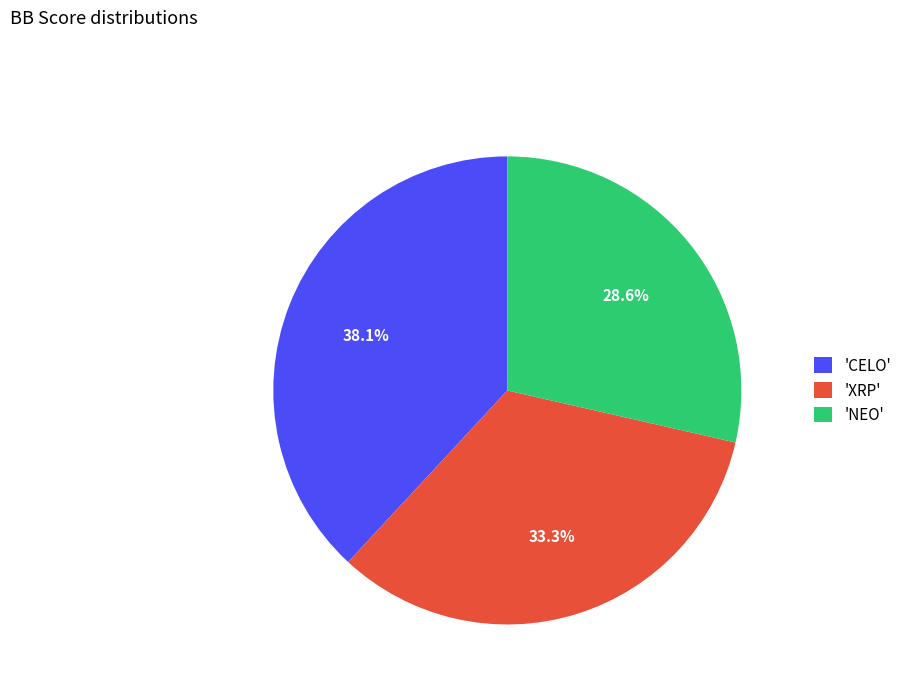

How many slices are in this pie chart?

3